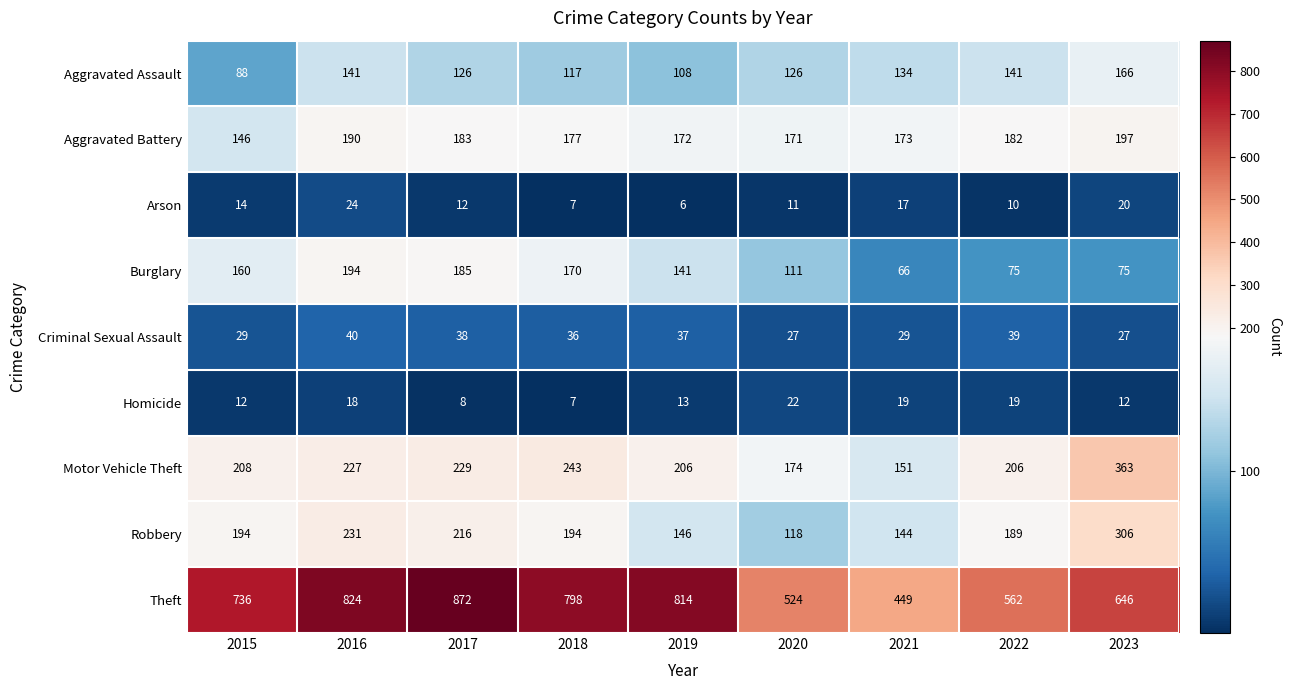

The value of Motor Vehicle Theft at 2022 is 206. True or false?

True